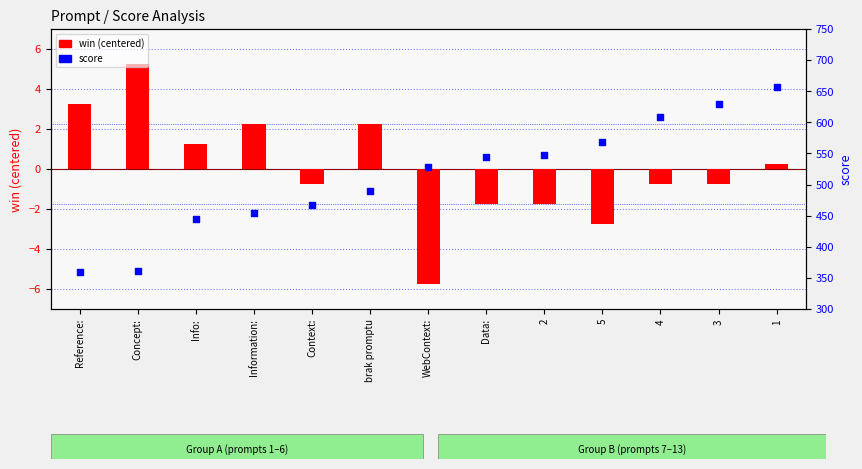

At how many categories does at least one series exceed 505?

7